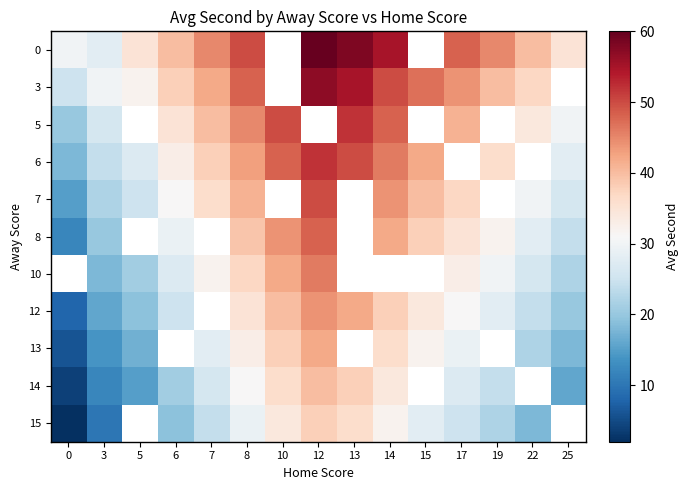

What is the maximum value shown in the chart?

60.0